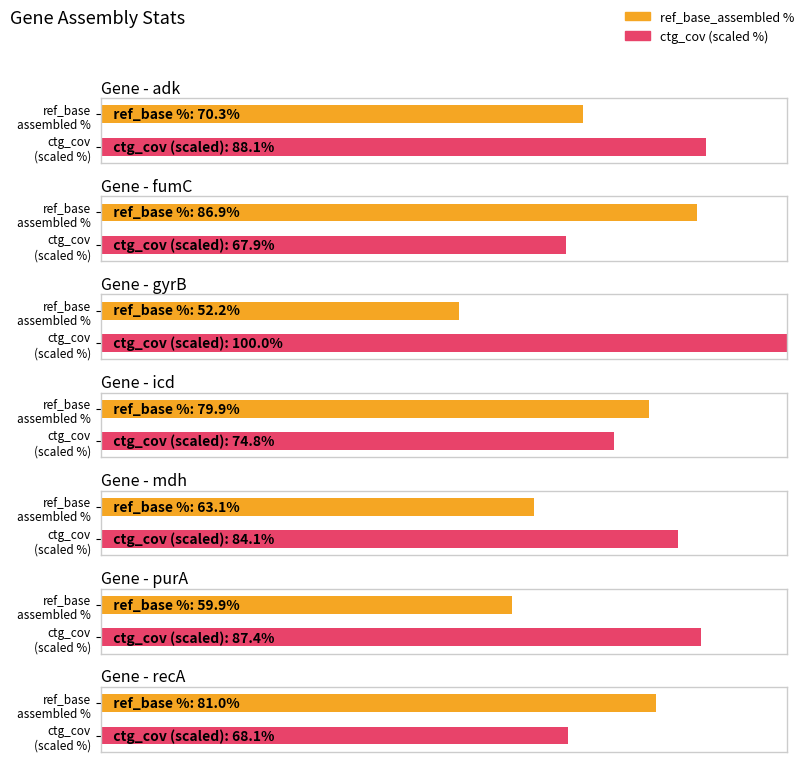

What position from the left is adk?

1